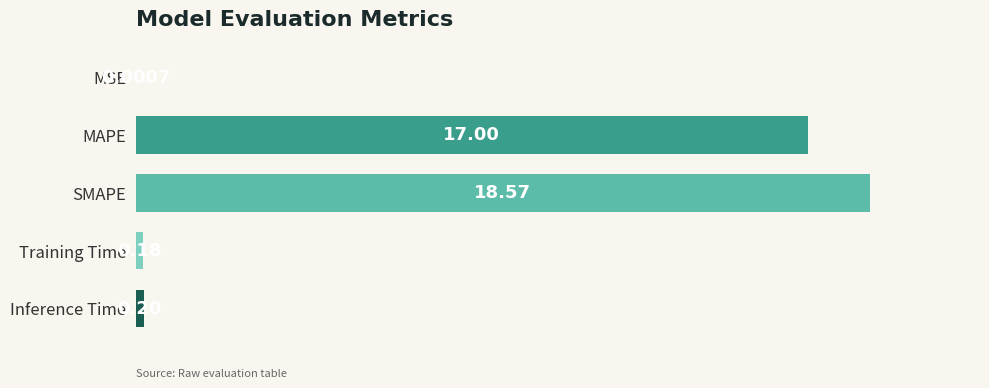

Which label corresponds to the largest value in the chart?

SMAPE